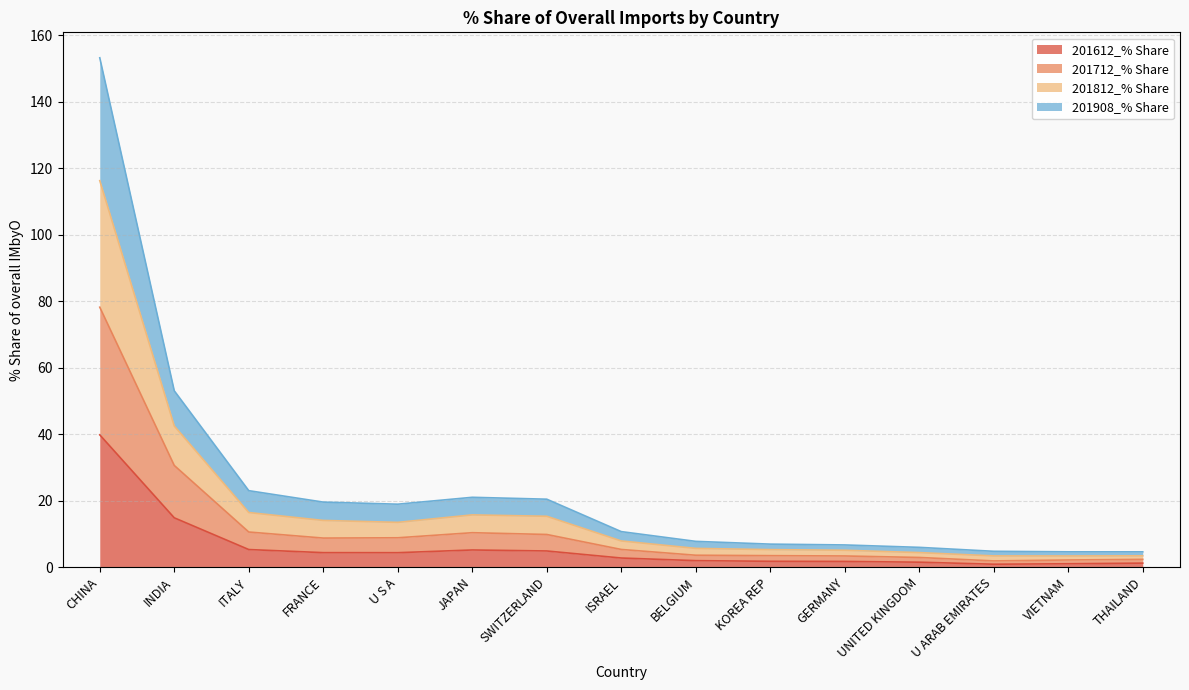

What is the label of the 3rd point from the left?

ITALY